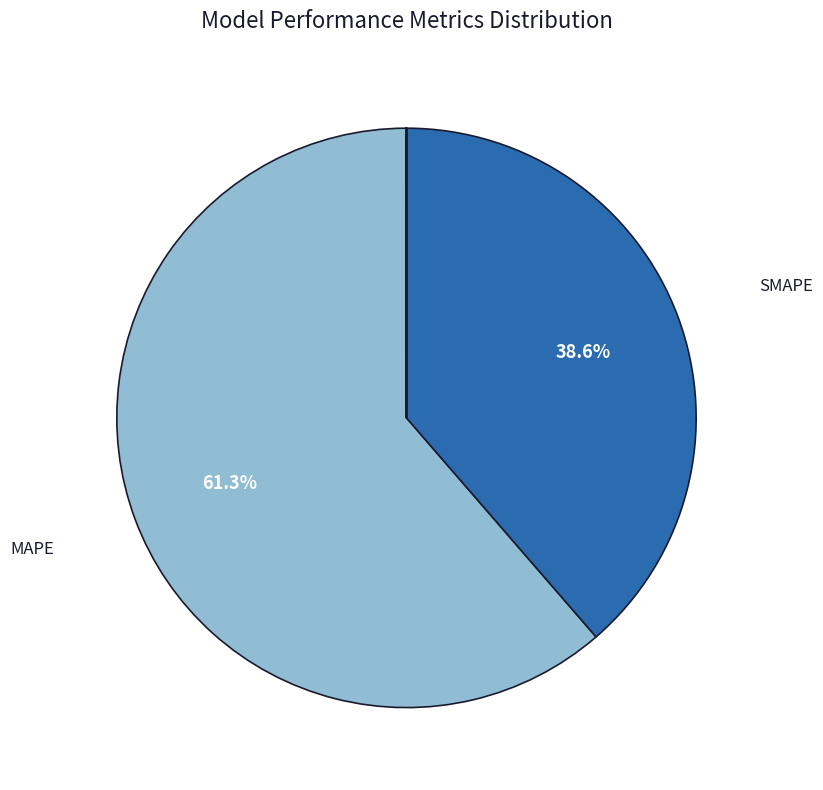

To the nearest percent, what is the difference between the largest and smallest slice percentages?

61%